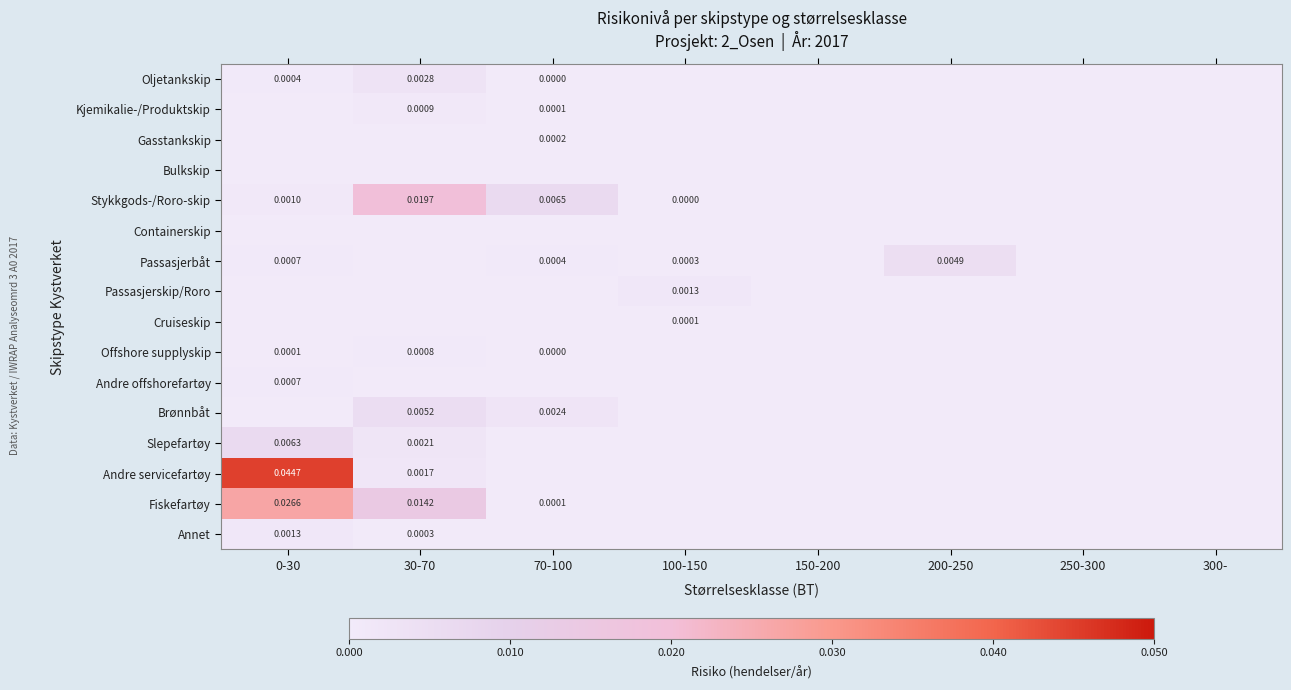

How many positive values does the Passasjerskip/Roro series have?

1